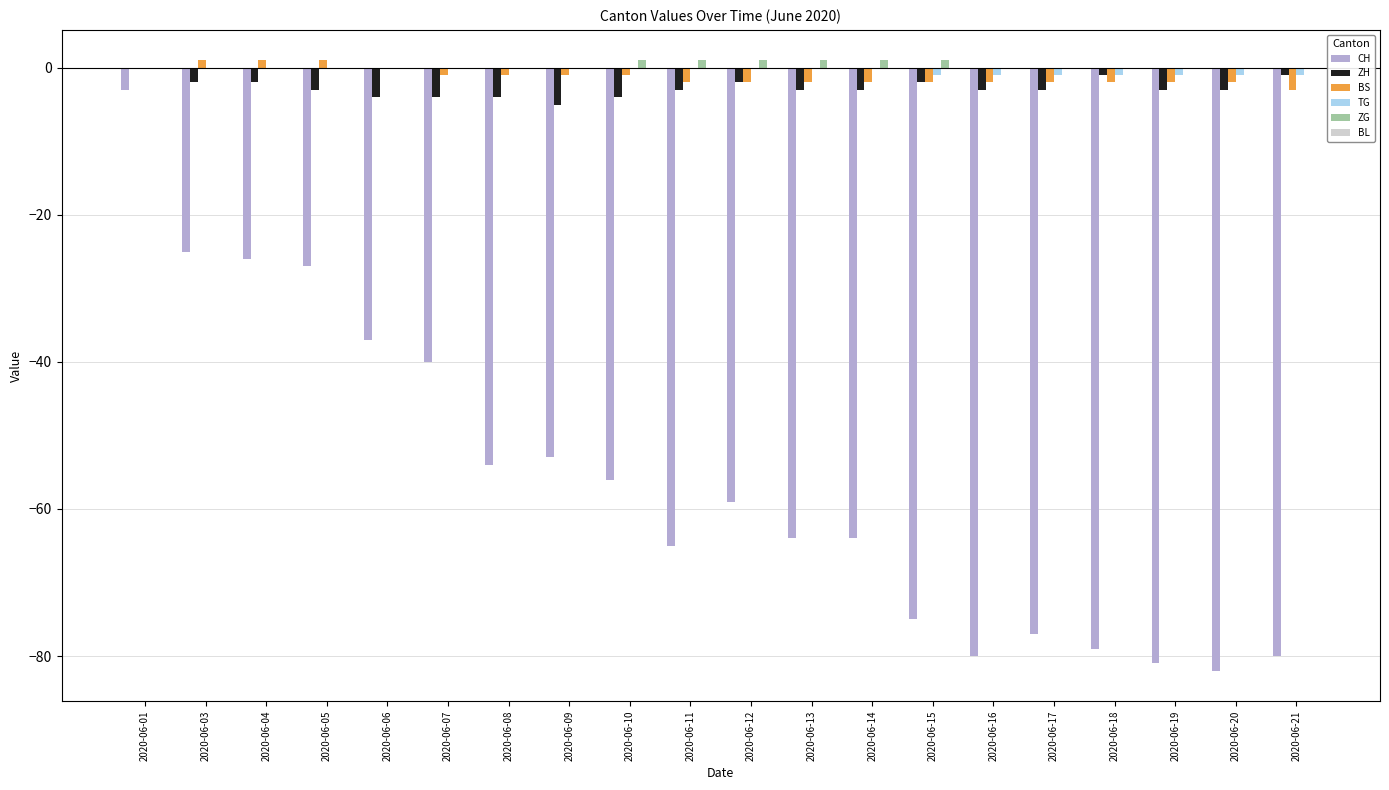

What is the sum of all TG values?

-7